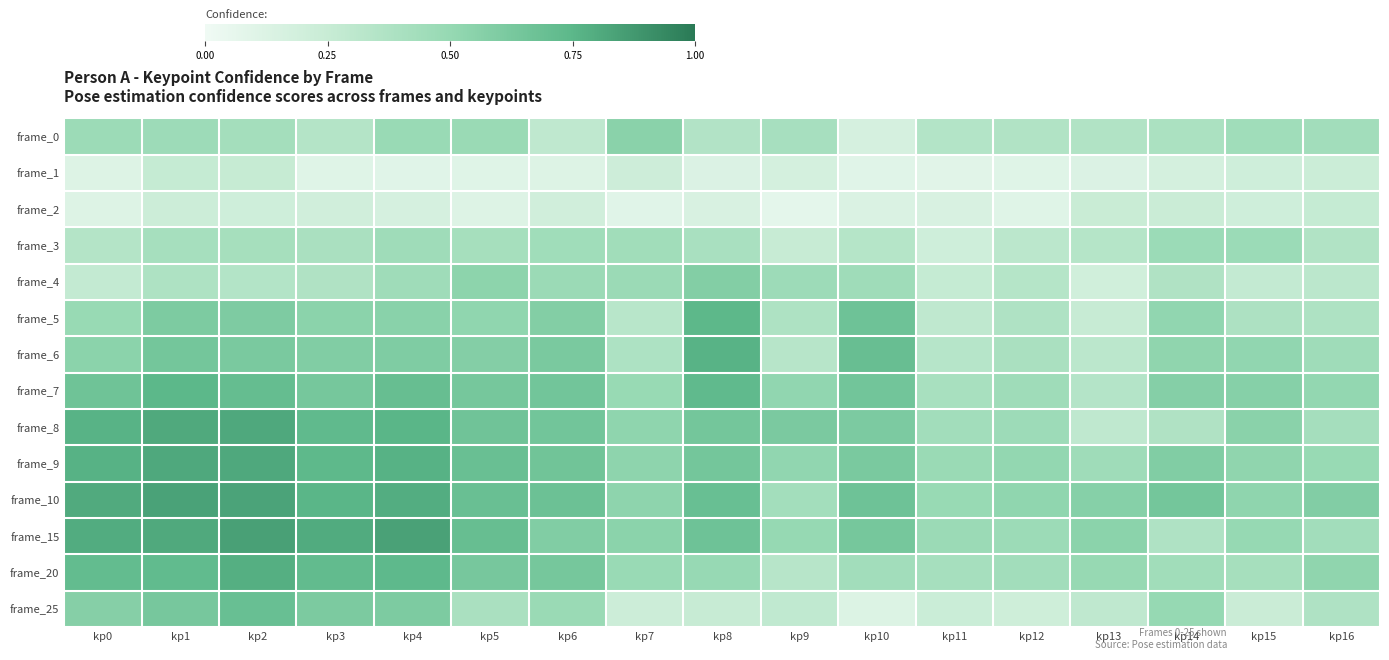

Reading left to right, what are all the values shown in this chart?

frame_0: kp0=0.5	kp1=0.5	kp2=0.4	kp3=0.4	kp4=0.5	kp5=0.5	kp6=0.3	kp7=0.5	kp8=0.4	kp9=0.4	kp10=0.2	kp11=0.4	kp12=0.4	kp13=0.4	kp14=0.4	kp15=0.4	kp16=0.4
frame_1: kp0=0.1	kp1=0.3	kp2=0.3	kp3=0.1	kp4=0.1	kp5=0.1	kp6=0.1	kp7=0.2	kp8=0.1	kp9=0.2	kp10=0.1	kp11=0.1	kp12=0.1	kp13=0.1	kp14=0.2	kp15=0.2	kp16=0.2
frame_2: kp0=0.1	kp1=0.2	kp2=0.2	kp3=0.2	kp4=0.2	kp5=0.1	kp6=0.2	kp7=0.1	kp8=0.1	kp9=0.1	kp10=0.1	kp11=0.2	kp12=0.1	kp13=0.2	kp14=0.2	kp15=0.2	kp16=0.3
frame_3: kp0=0.4	kp1=0.4	kp2=0.4	kp3=0.4	kp4=0.5	kp5=0.4	kp6=0.4	kp7=0.4	kp8=0.4	kp9=0.3	kp10=0.3	kp11=0.2	kp12=0.3	kp13=0.3	kp14=0.5	kp15=0.5	kp16=0.4
frame_4: kp0=0.3	kp1=0.4	kp2=0.4	kp3=0.4	kp4=0.4	kp5=0.5	kp6=0.5	kp7=0.5	kp8=0.6	kp9=0.5	kp10=0.5	kp11=0.3	kp12=0.3	kp13=0.2	kp14=0.4	kp15=0.3	kp16=0.3
frame_5: kp0=0.5	kp1=0.6	kp2=0.6	kp3=0.5	kp4=0.6	kp5=0.5	kp6=0.6	kp7=0.3	kp8=0.7	kp9=0.4	kp10=0.7	kp11=0.3	kp12=0.4	kp13=0.3	kp14=0.5	kp15=0.4	kp16=0.4
frame_6: kp0=0.5	kp1=0.6	kp2=0.6	kp3=0.6	kp4=0.6	kp5=0.6	kp6=0.6	kp7=0.4	kp8=0.8	kp9=0.3	kp10=0.7	kp11=0.3	kp12=0.4	kp13=0.3	kp14=0.5	kp15=0.5	kp16=0.4
frame_7: kp0=0.7	kp1=0.7	kp2=0.7	kp3=0.6	kp4=0.7	kp5=0.6	kp6=0.7	kp7=0.5	kp8=0.7	kp9=0.5	kp10=0.6	kp11=0.4	kp12=0.5	kp13=0.3	kp14=0.6	kp15=0.6	kp16=0.5
frame_8: kp0=0.8	kp1=0.8	kp2=0.8	kp3=0.7	kp4=0.8	kp5=0.7	kp6=0.7	kp7=0.5	kp8=0.6	kp9=0.6	kp10=0.6	kp11=0.4	kp12=0.5	kp13=0.3	kp14=0.4	kp15=0.5	kp16=0.4
frame_9: kp0=0.8	kp1=0.8	kp2=0.8	kp3=0.7	kp4=0.8	kp5=0.7	kp6=0.7	kp7=0.5	kp8=0.6	kp9=0.5	kp10=0.6	kp11=0.5	kp12=0.5	kp13=0.5	kp14=0.6	kp15=0.5	kp16=0.5
frame_10: kp0=0.8	kp1=0.8	kp2=0.8	kp3=0.8	kp4=0.8	kp5=0.7	kp6=0.7	kp7=0.5	kp8=0.7	kp9=0.4	kp10=0.7	kp11=0.5	kp12=0.5	kp13=0.6	kp14=0.6	kp15=0.5	kp16=0.6
frame_15: kp0=0.8	kp1=0.8	kp2=0.8	kp3=0.8	kp4=0.8	kp5=0.7	kp6=0.6	kp7=0.5	kp8=0.7	kp9=0.5	kp10=0.6	kp11=0.5	kp12=0.5	kp13=0.5	kp14=0.4	kp15=0.5	kp16=0.4
frame_20: kp0=0.7	kp1=0.7	kp2=0.8	kp3=0.7	kp4=0.7	kp5=0.6	kp6=0.6	kp7=0.5	kp8=0.5	kp9=0.3	kp10=0.4	kp11=0.4	kp12=0.4	kp13=0.5	kp14=0.4	kp15=0.4	kp16=0.5
frame_25: kp0=0.6	kp1=0.6	kp2=0.7	kp3=0.6	kp4=0.6	kp5=0.4	kp6=0.5	kp7=0.2	kp8=0.3	kp9=0.3	kp10=0.1	kp11=0.2	kp12=0.2	kp13=0.3	kp14=0.5	kp15=0.2	kp16=0.4